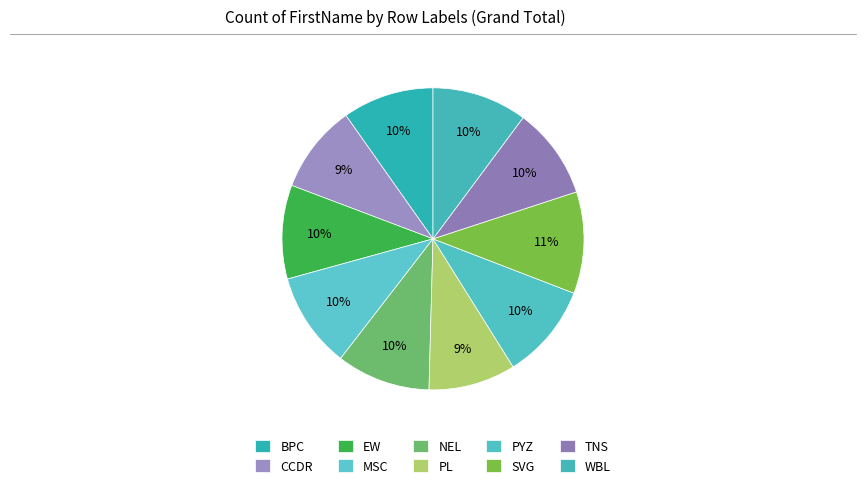

How many segments does this pie chart have?

10